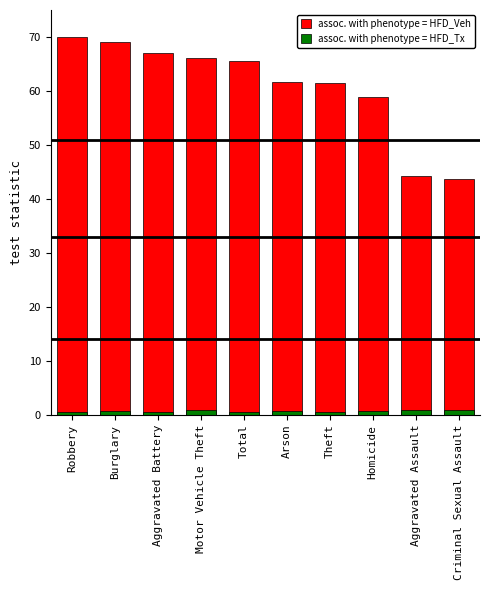

What is the approximate value of assoc. with phenotype = HFD_Veh at Burglary?

69.0